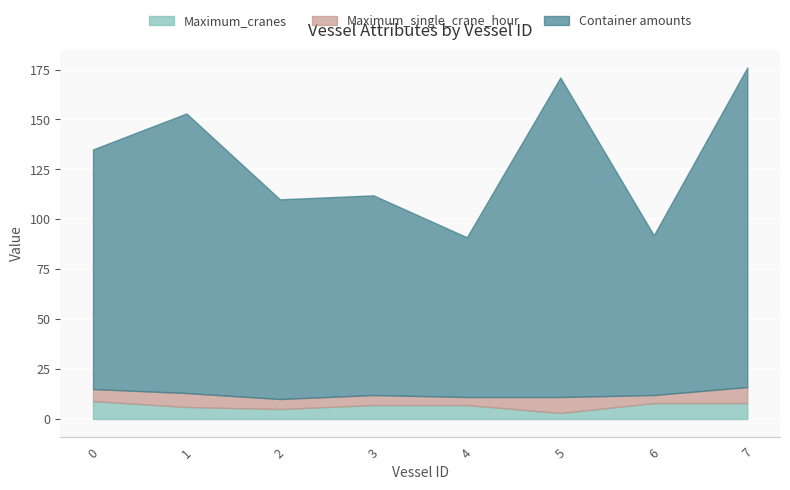

List the labels in order of Maximum_cranes value, largest first.

0, 6, 7, 3, 4, 1, 2, 5